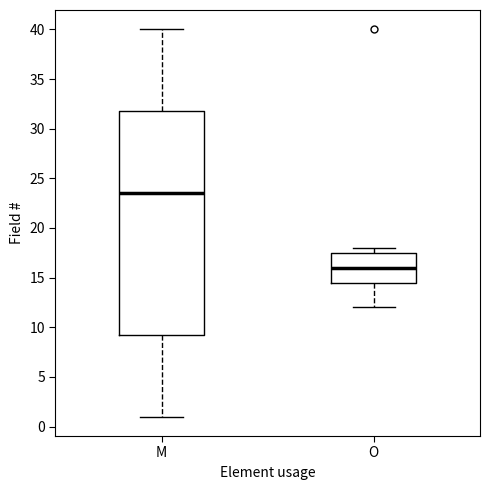

Where does the median line of the box for O sit on the y-axis? The values are not printed on the chart, so give them approximately, as read against the axis.

16.0